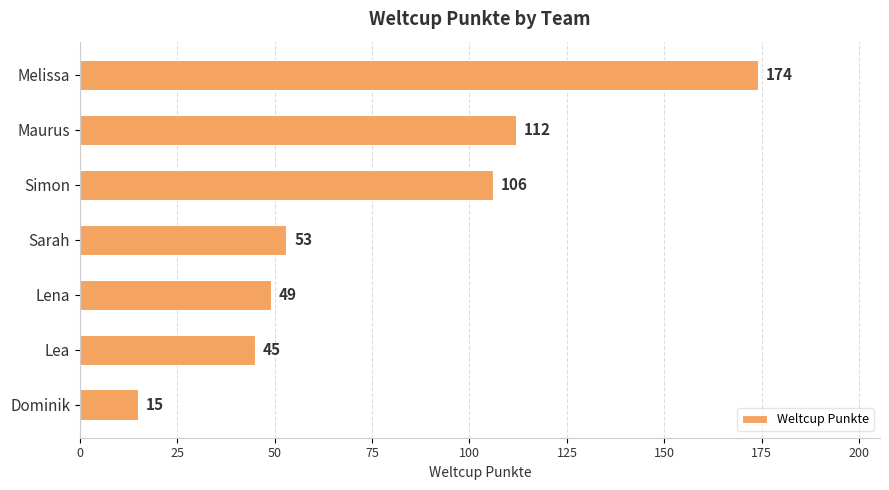

Does the chart contain stacked bars?

No